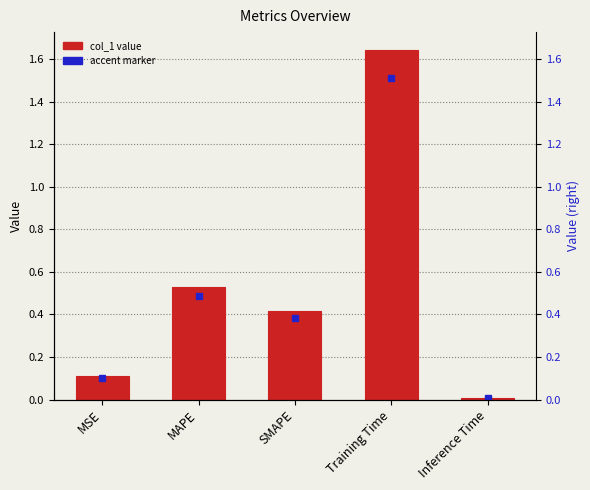

Reading left to right, transcribe all the data shown in this chart.

MSE=0.1	MAPE=0.5	SMAPE=0.4	Training Time=1.6	Inference Time=0.0